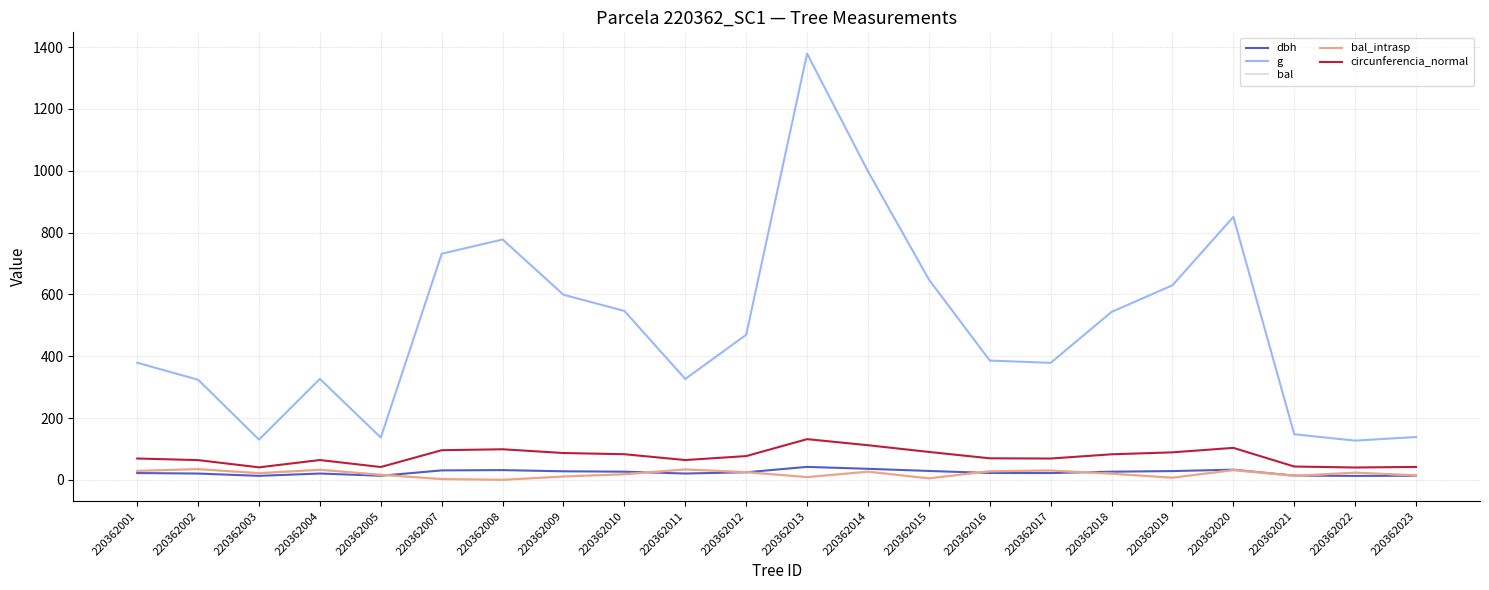

Is this an area chart (filled region under the line)?

No